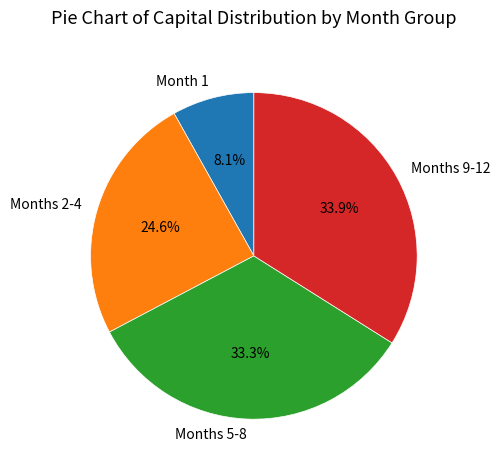

What portion of the pie excludes Month 1?

91.9%